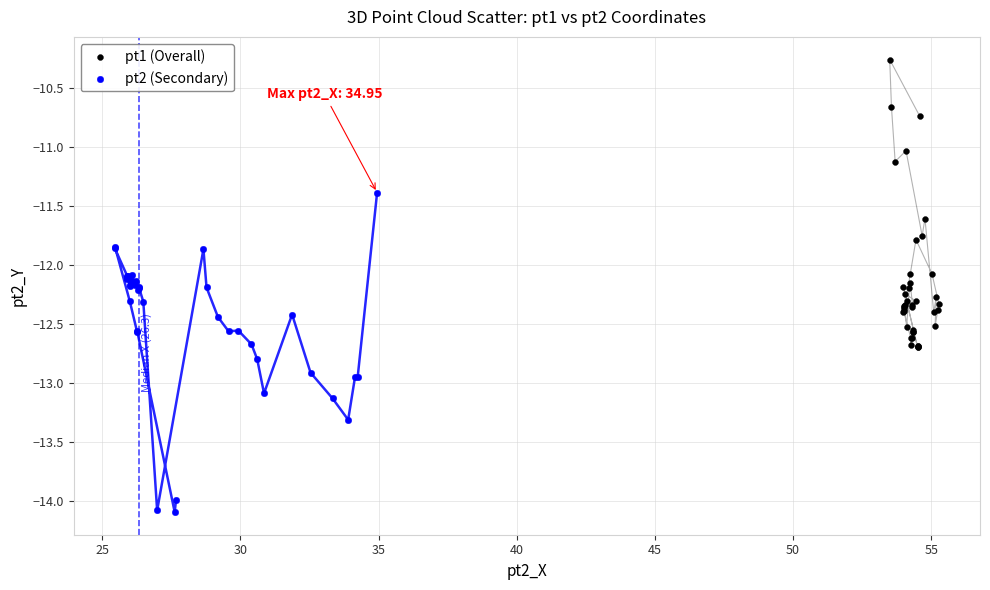

What are all the series names shown in the legend?

pt1 (Overall), pt2 (Secondary)